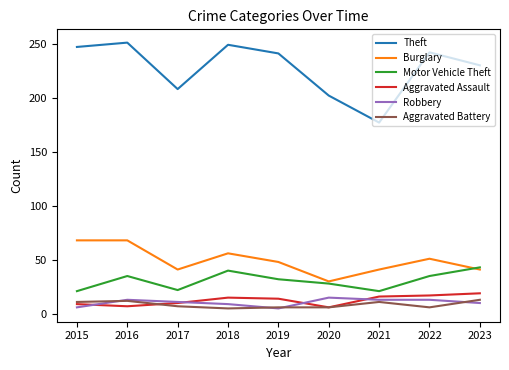

Which series has the widest spread of values?

Theft